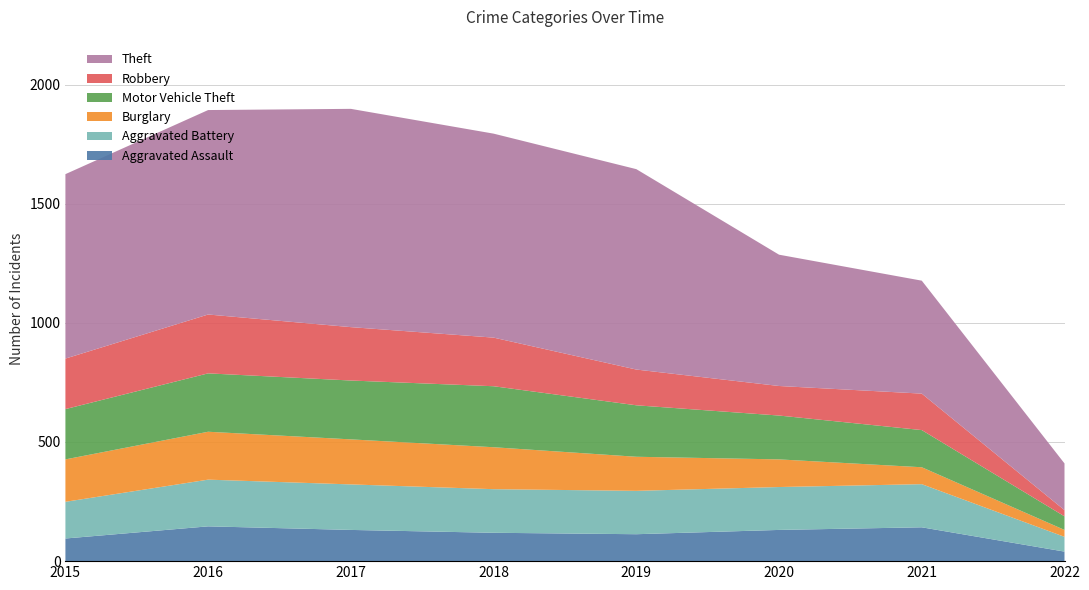

Reading left to right, transcribe all the data shown in this chart.

Aggravated Assault: 2015=95	2016=146	2017=131	2018=119	2019=113	2020=131	2021=142	2022=40
Aggravated Battery: 2015=154	2016=196	2017=191	2018=183	2019=182	2020=180	2021=181	2022=62
Burglary: 2015=178	2016=201	2017=189	2018=176	2019=143	2020=116	2021=71	2022=29
Motor Vehicle Theft: 2015=211	2016=245	2017=247	2018=256	2019=216	2020=184	2021=156	2022=57
Robbery: 2015=212	2016=247	2017=224	2018=204	2019=150	2020=124	2021=153	2022=26
Theft: 2015=774	2016=858	2017=916	2018=856	2019=841	2020=551	2021=474	2022=196